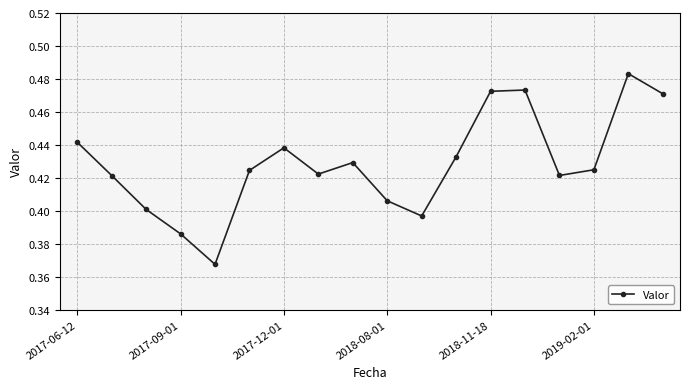

What is the sum of all values?

7.7